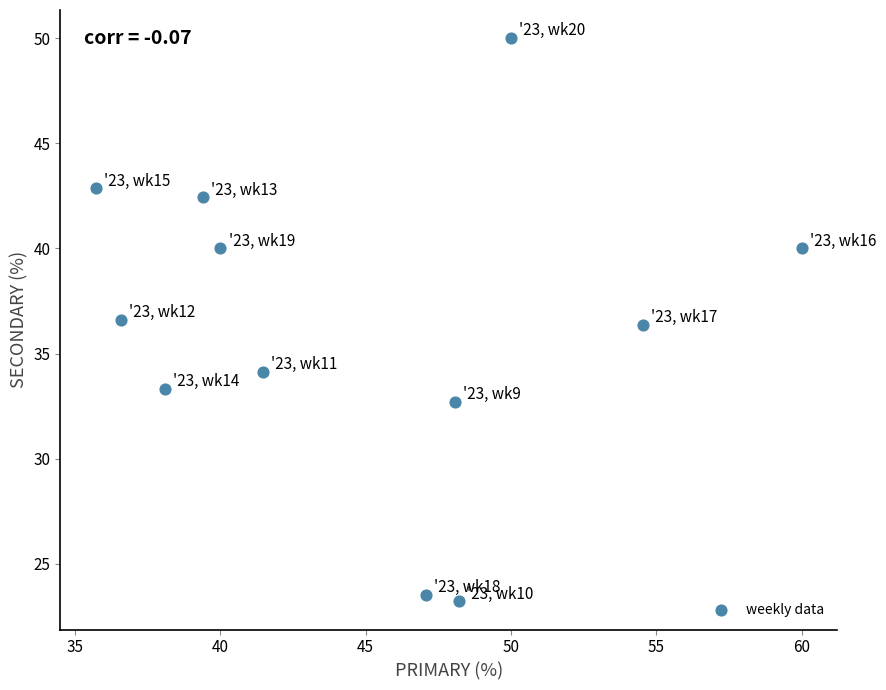

What is the average X value?

44.9